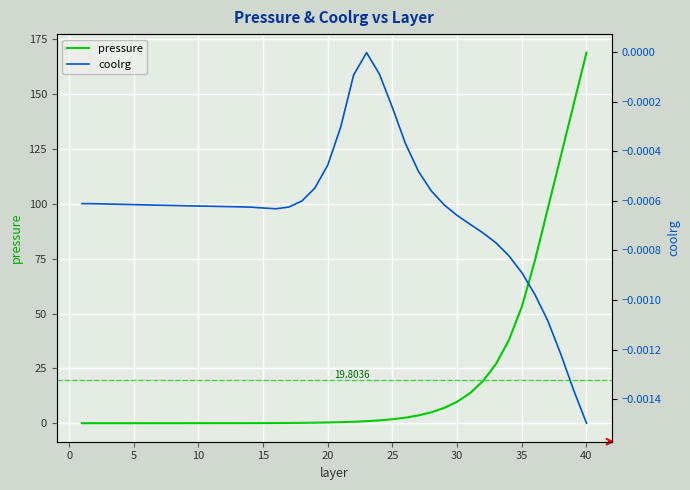

True or false: coolrg and pressure cross at least once.

False